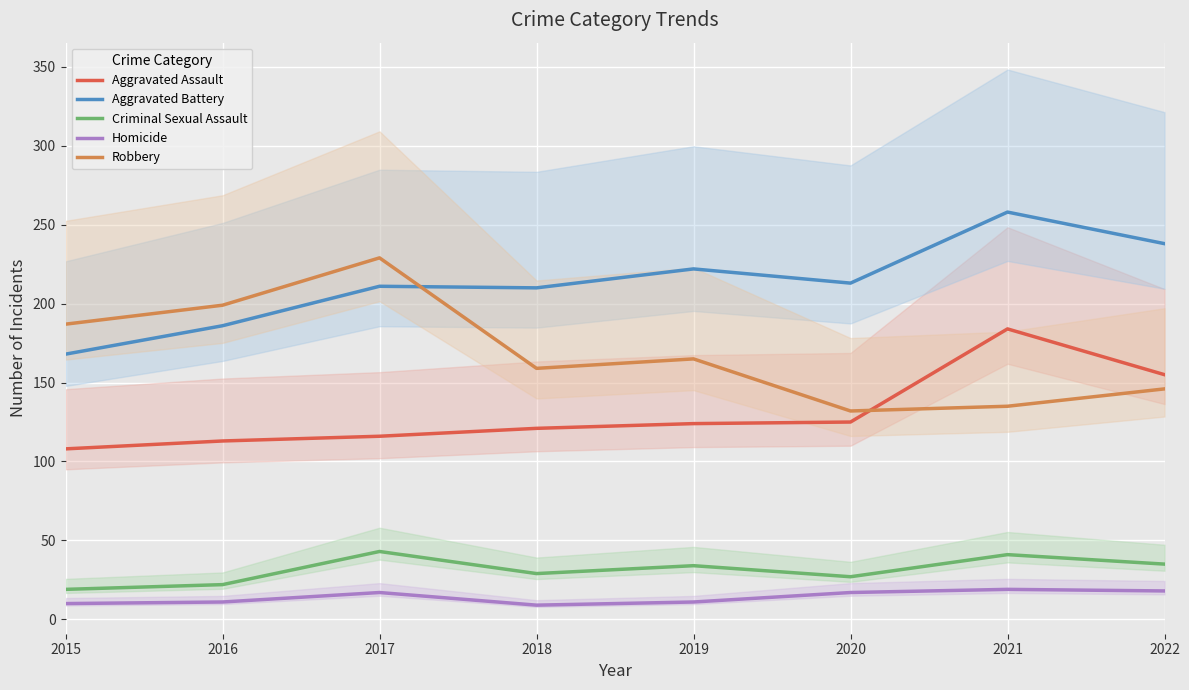

Which series has the largest total across all categories?

Aggravated Battery